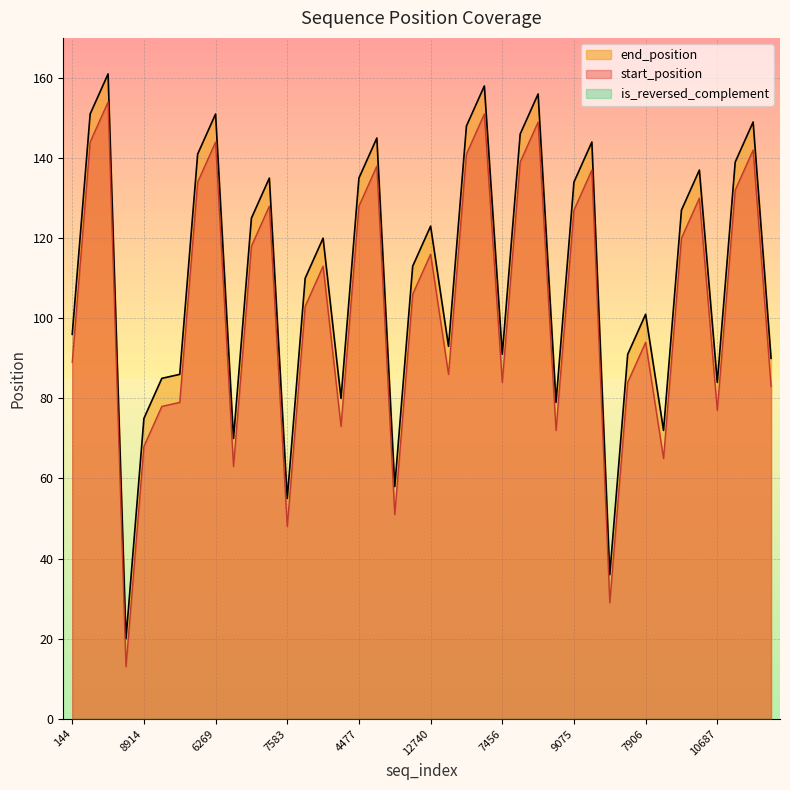

Is it true that end_position equals 63 at 10184?

False